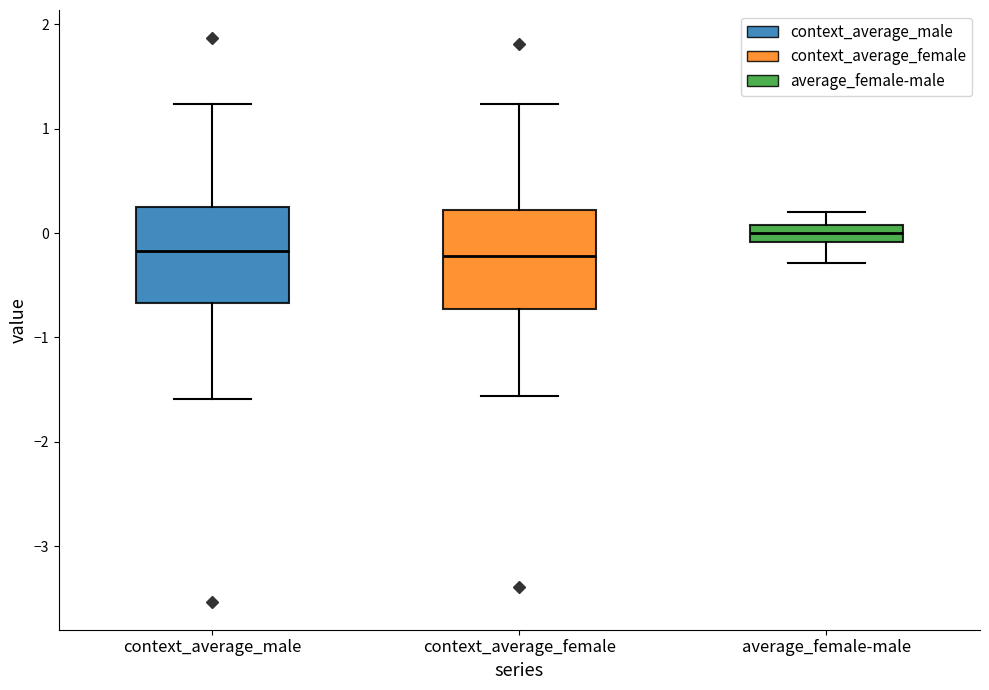

Where does the upper whisker of the box for average_female-male end on the y-axis? The values are not printed on the chart, so give them approximately, as read against the axis.

0.2